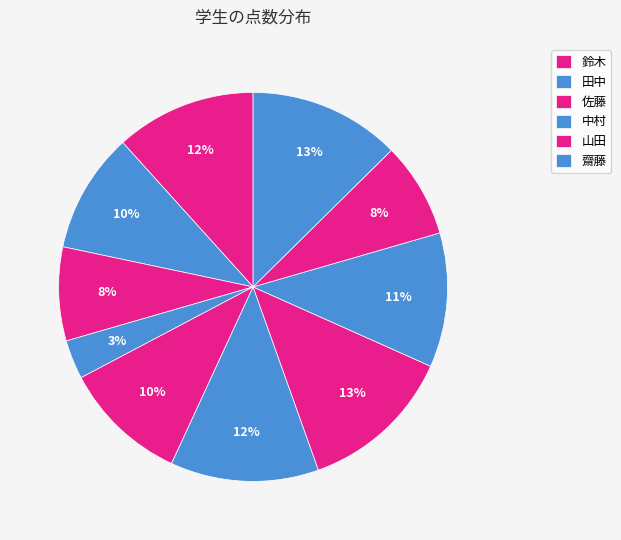

Which category has the biggest portion of the pie?

中村(99JK115)